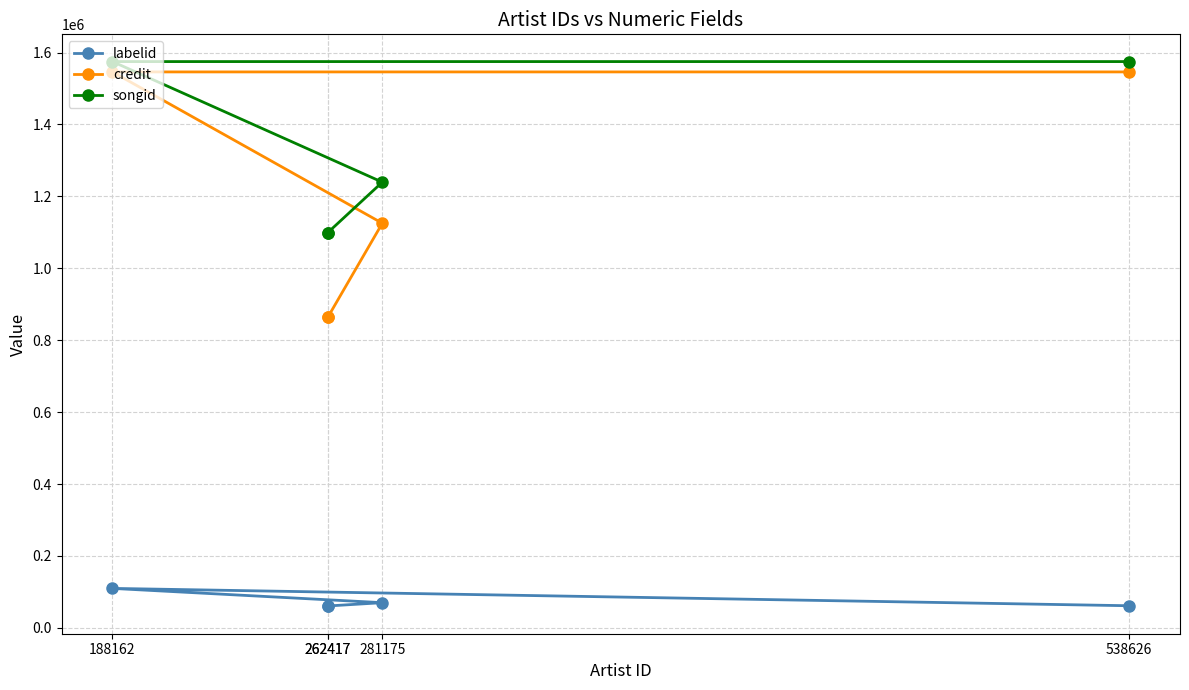

True or false: credit and labelid intersect in this chart.

False